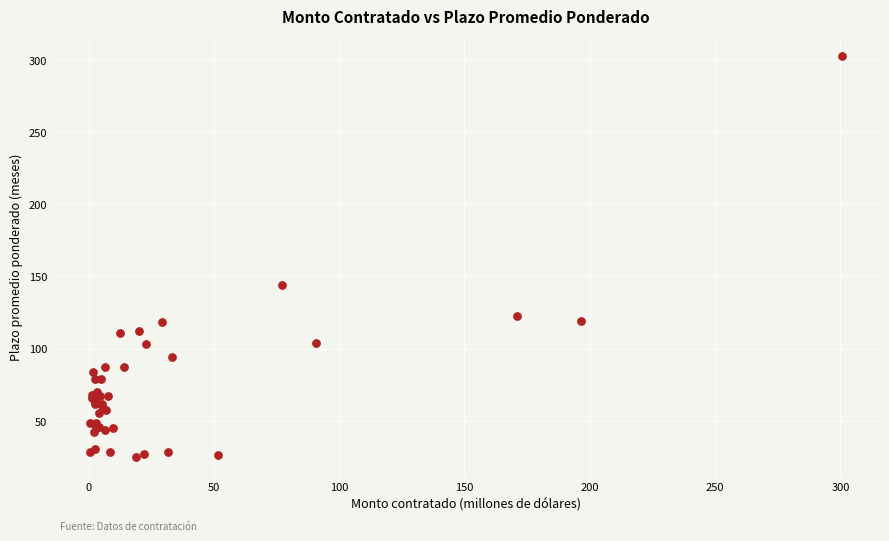

What Y value in the scatter plot is closest to 163?

144.2